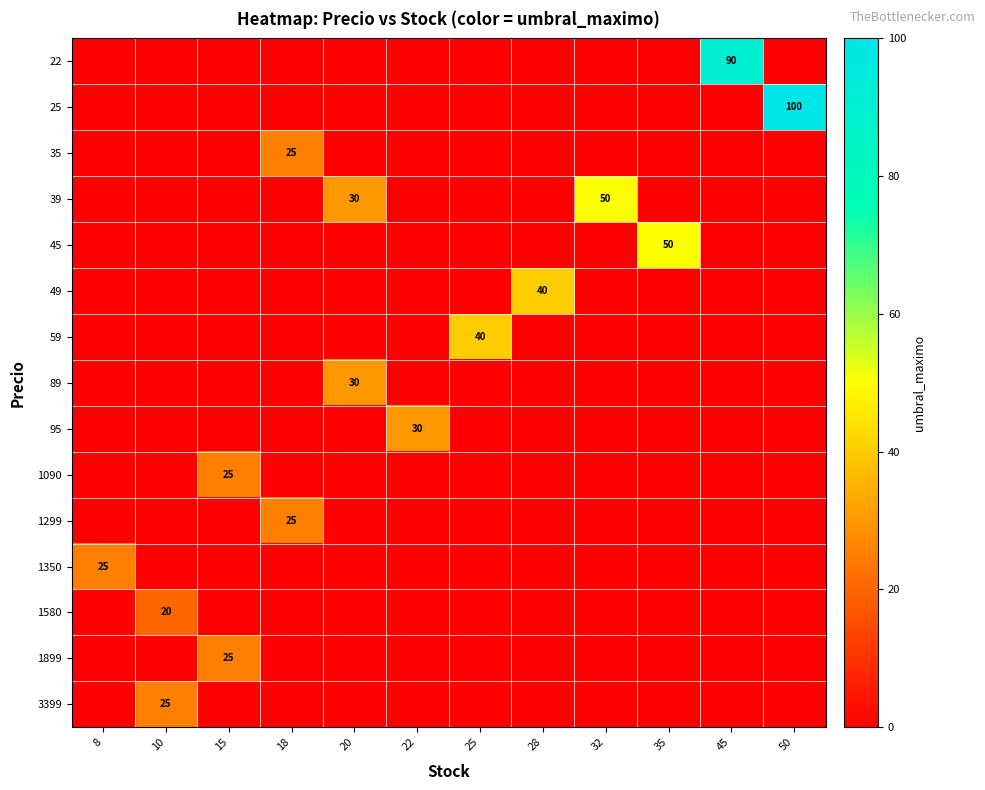

Reading left to right, list all the values displayed in this chart.

row_0: 8=0	10=0	15=0	18=0	20=0	22=0	25=0	28=0	32=0	35=0	45=90	50=0
row_1: 8=0	10=0	15=0	18=0	20=0	22=0	25=0	28=0	32=0	35=0	45=0	50=100
row_2: 8=0	10=0	15=0	18=25	20=0	22=0	25=0	28=0	32=0	35=0	45=0	50=0
row_3: 8=0	10=0	15=0	18=0	20=30	22=0	25=0	28=0	32=50	35=0	45=0	50=0
row_4: 8=0	10=0	15=0	18=0	20=0	22=0	25=0	28=0	32=0	35=50	45=0	50=0
row_5: 8=0	10=0	15=0	18=0	20=0	22=0	25=0	28=40	32=0	35=0	45=0	50=0
row_6: 8=0	10=0	15=0	18=0	20=0	22=0	25=40	28=0	32=0	35=0	45=0	50=0
row_7: 8=0	10=0	15=0	18=0	20=30	22=0	25=0	28=0	32=0	35=0	45=0	50=0
row_8: 8=0	10=0	15=0	18=0	20=0	22=30	25=0	28=0	32=0	35=0	45=0	50=0
row_9: 8=0	10=0	15=25	18=0	20=0	22=0	25=0	28=0	32=0	35=0	45=0	50=0
row_10: 8=0	10=0	15=0	18=25	20=0	22=0	25=0	28=0	32=0	35=0	45=0	50=0
row_11: 8=25	10=0	15=0	18=0	20=0	22=0	25=0	28=0	32=0	35=0	45=0	50=0
row_12: 8=0	10=20	15=0	18=0	20=0	22=0	25=0	28=0	32=0	35=0	45=0	50=0
row_13: 8=0	10=0	15=25	18=0	20=0	22=0	25=0	28=0	32=0	35=0	45=0	50=0
row_14: 8=0	10=25	15=0	18=0	20=0	22=0	25=0	28=0	32=0	35=0	45=0	50=0